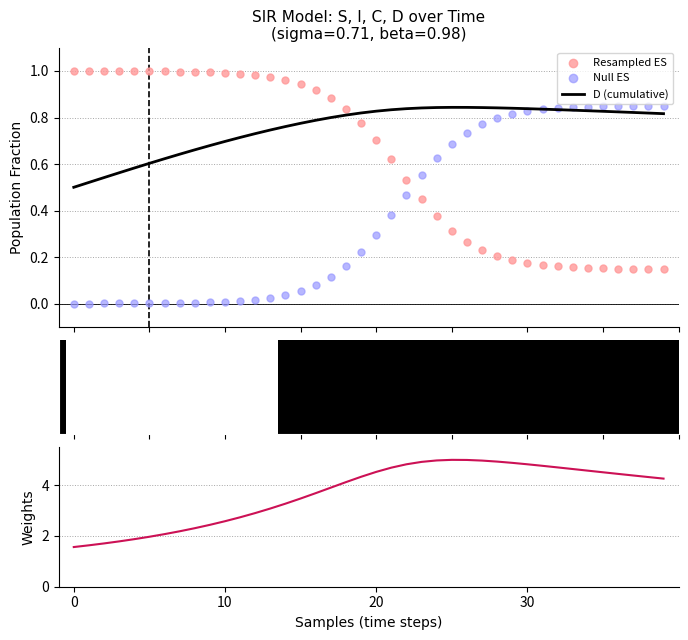

Is the value of Null ES at 14 greater than the value of Weights (1/C normalized) at 14?

No